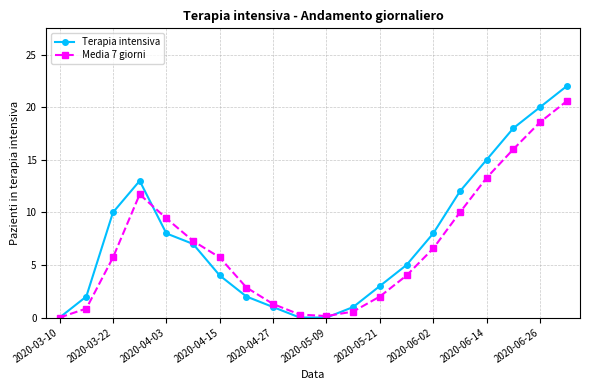

What is the maximum value shown in the chart?

22.0